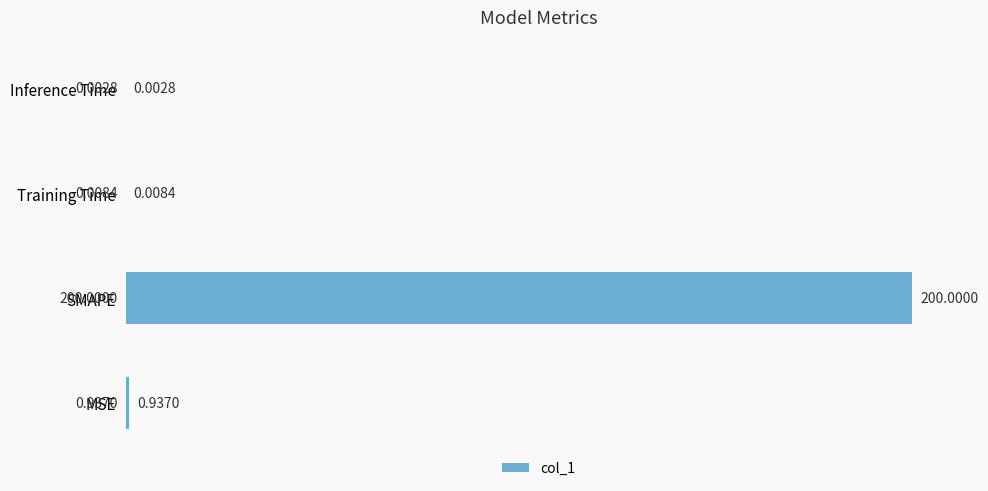

What is the average value?

50.2